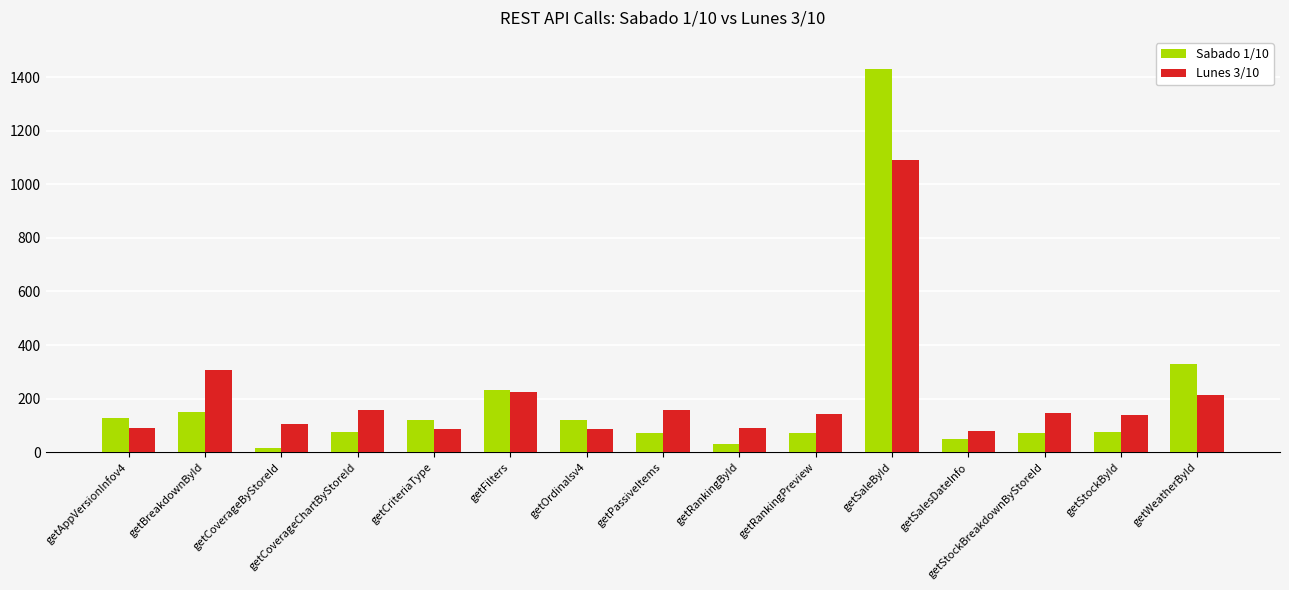

List the series in order of their peak value, highest first.

Sabado 1/10, Lunes 3/10